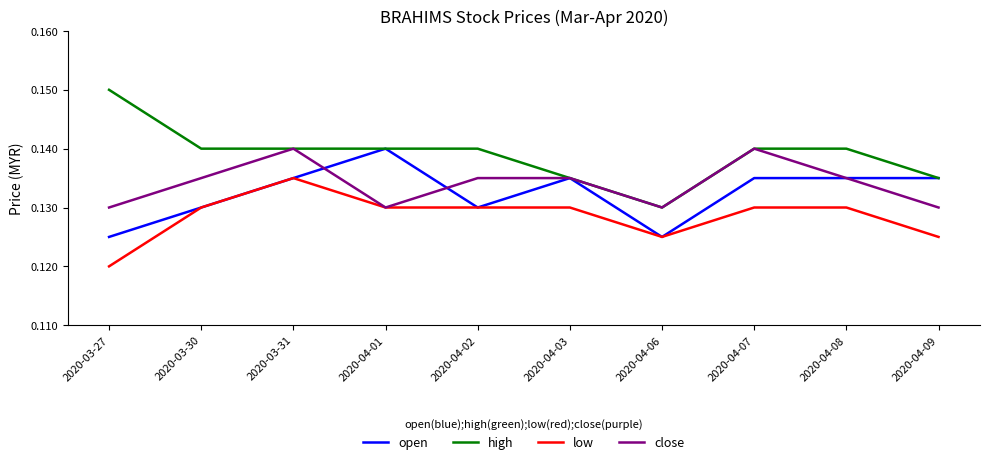

What is the total value across all series at 2020-04-09?

0.5